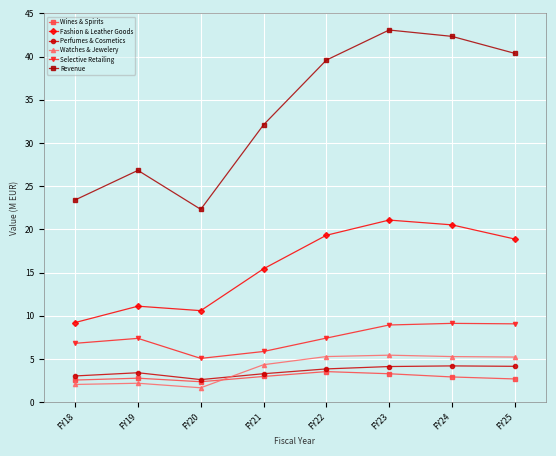

True or false: Wines & Spirits and Fashion & Leather Goods intersect in this chart.

False